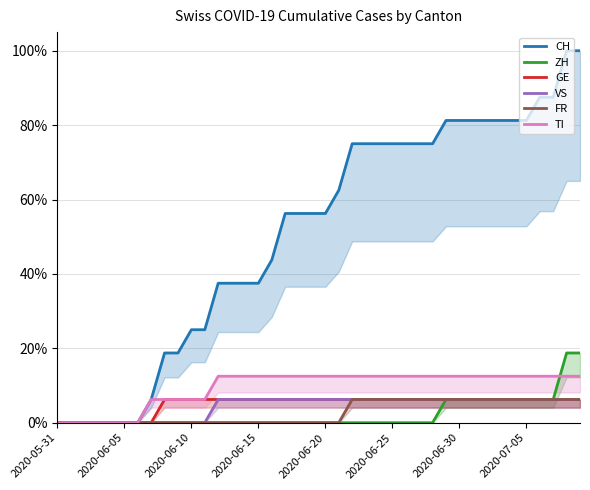

The ZH series shows 0.0 at 33. True or false?

False